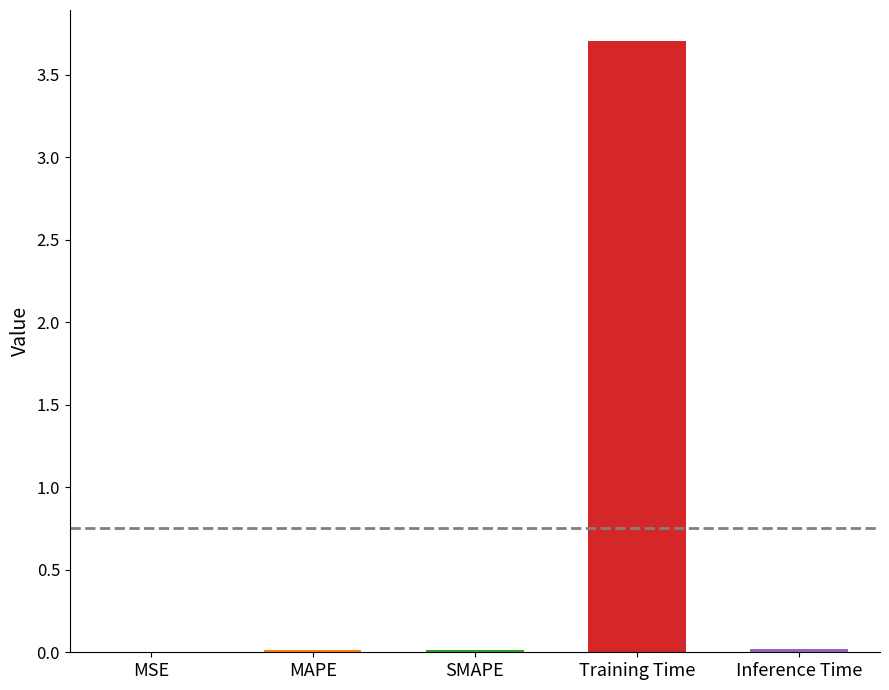

What is the sum of all values?

3.8